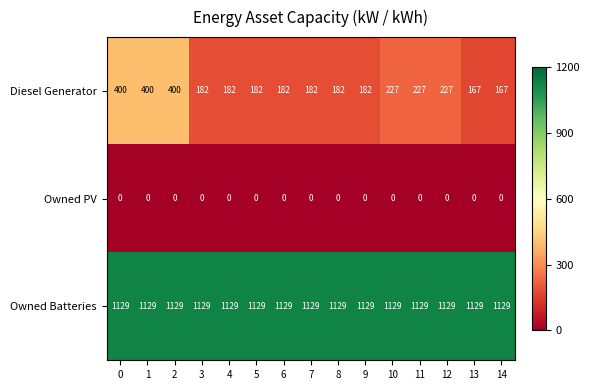

What is the approximate value of Owned Batteries at 2?

1129